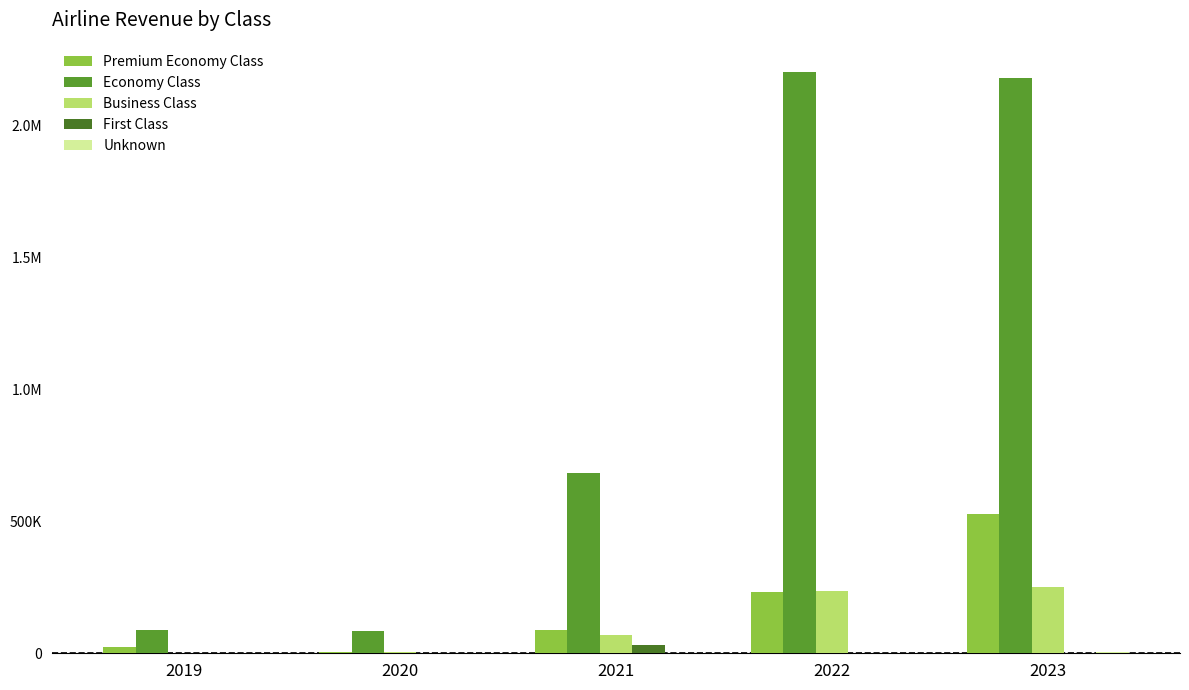

The First Class series shows 0.0 at 2019. True or false?

True